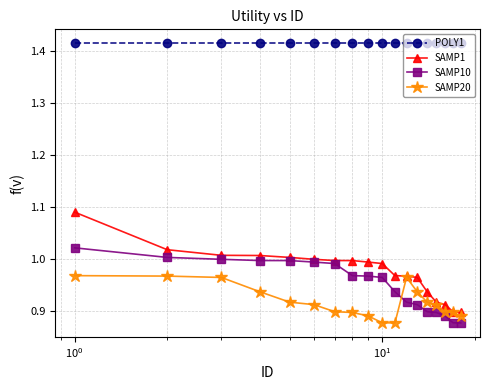

What are all the series names shown in the legend?

POLY1, SAMP1, SAMP10, SAMP20